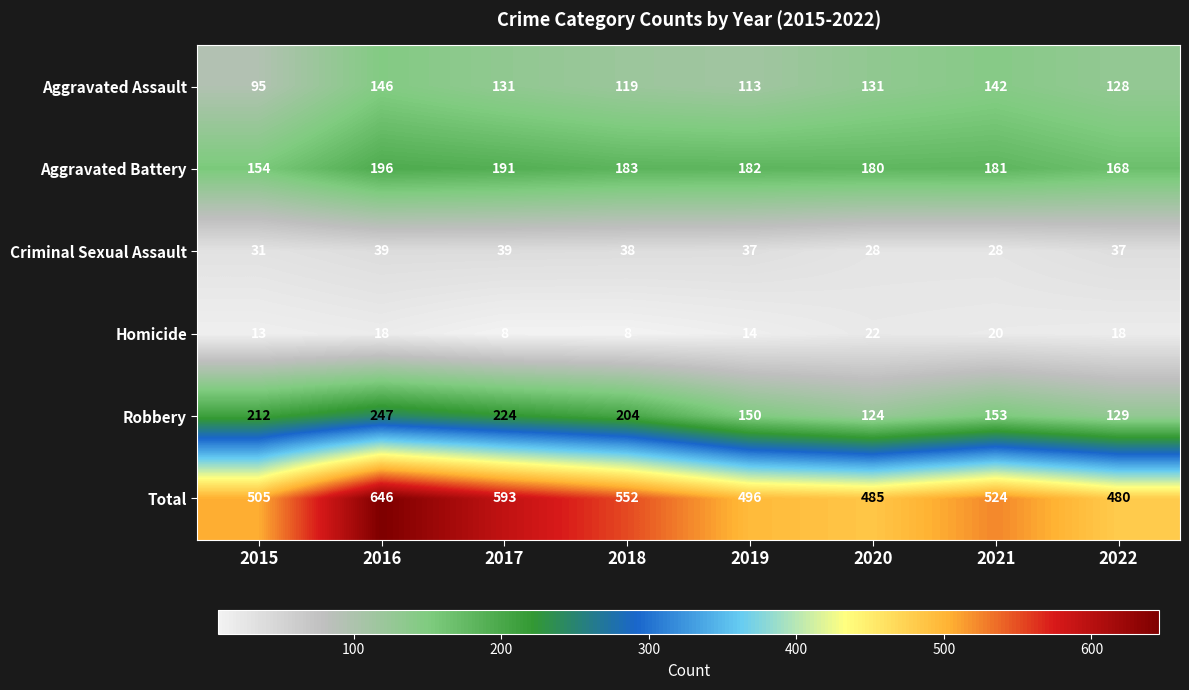

At which label is Criminal Sexual Assault closest to 33?

2015